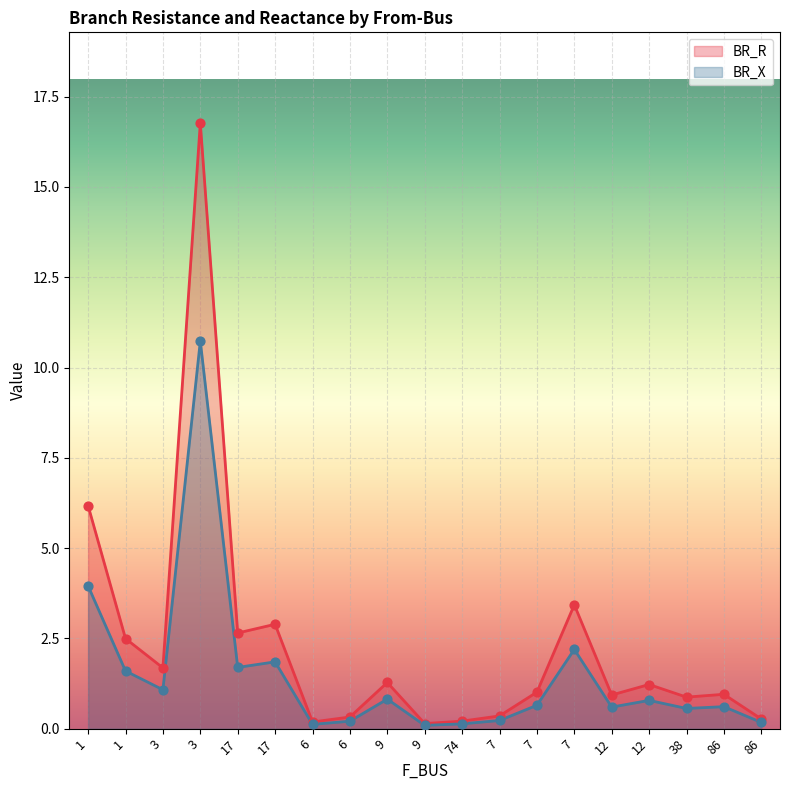

At which category is the sum across all series the highest?

3